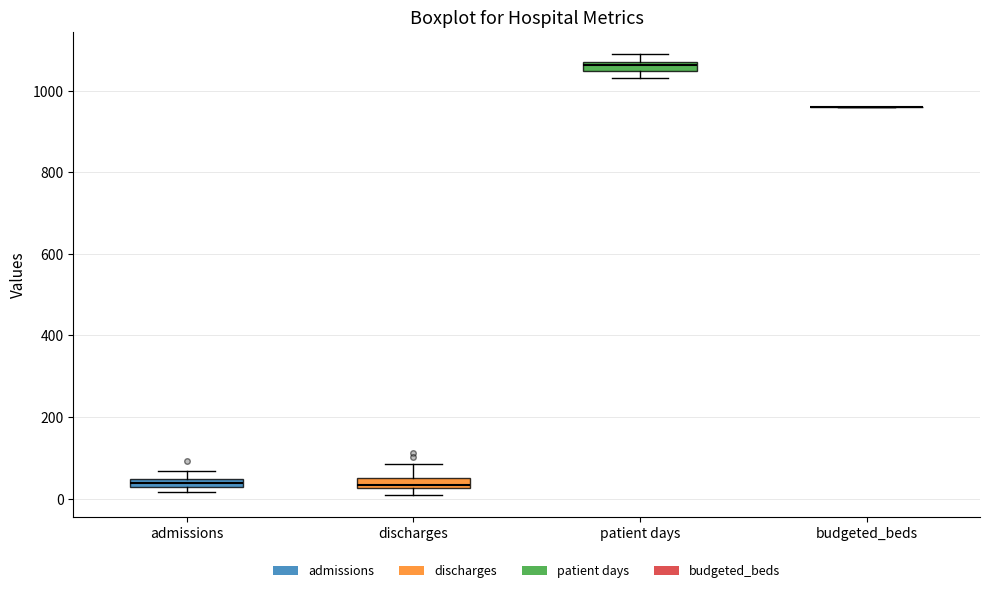

Where is the lower edge of the box for admissions on the y-axis? The values are not printed on the chart, so give them approximately, as read against the axis.

20